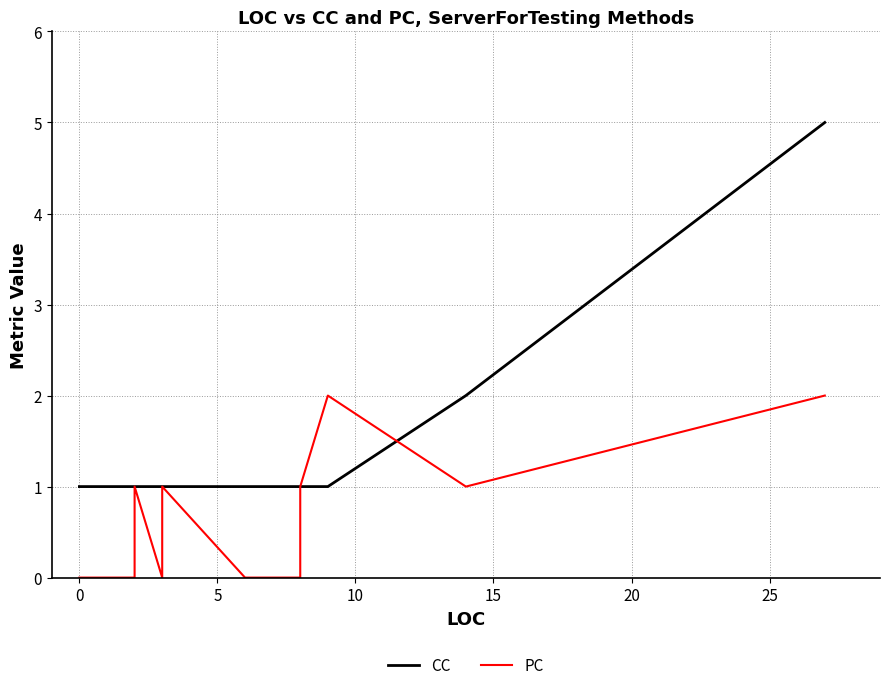

How many positive values does the PC series have?

13